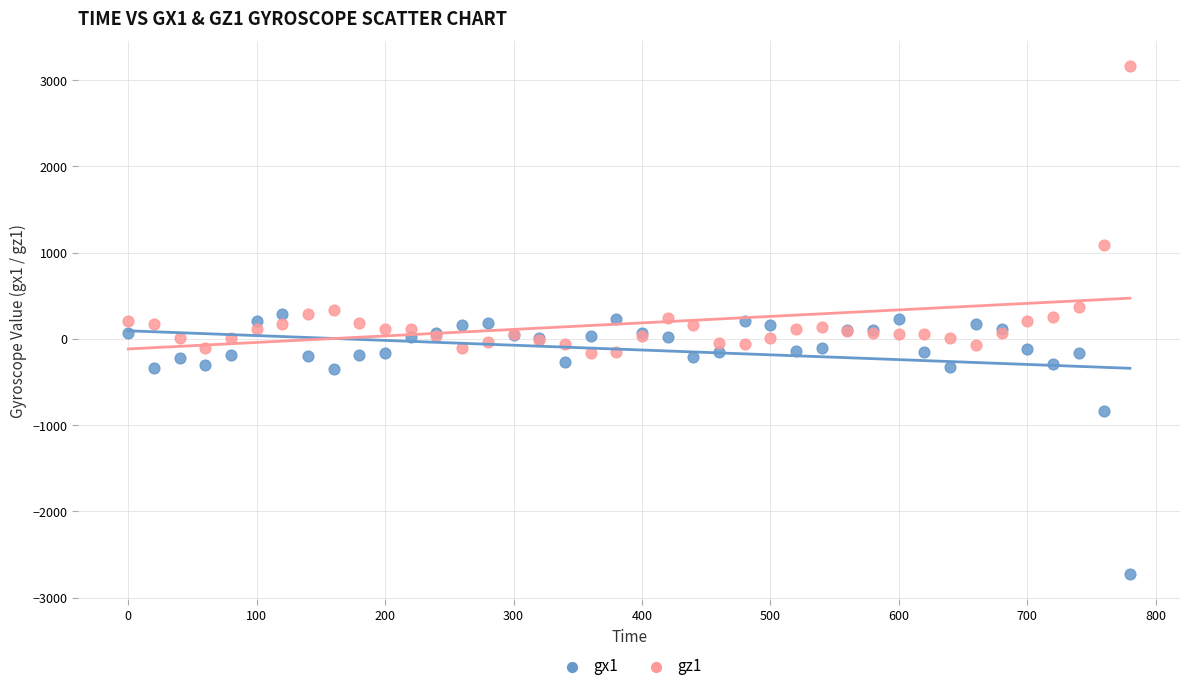

Which series contains the highest Y value?

gz1